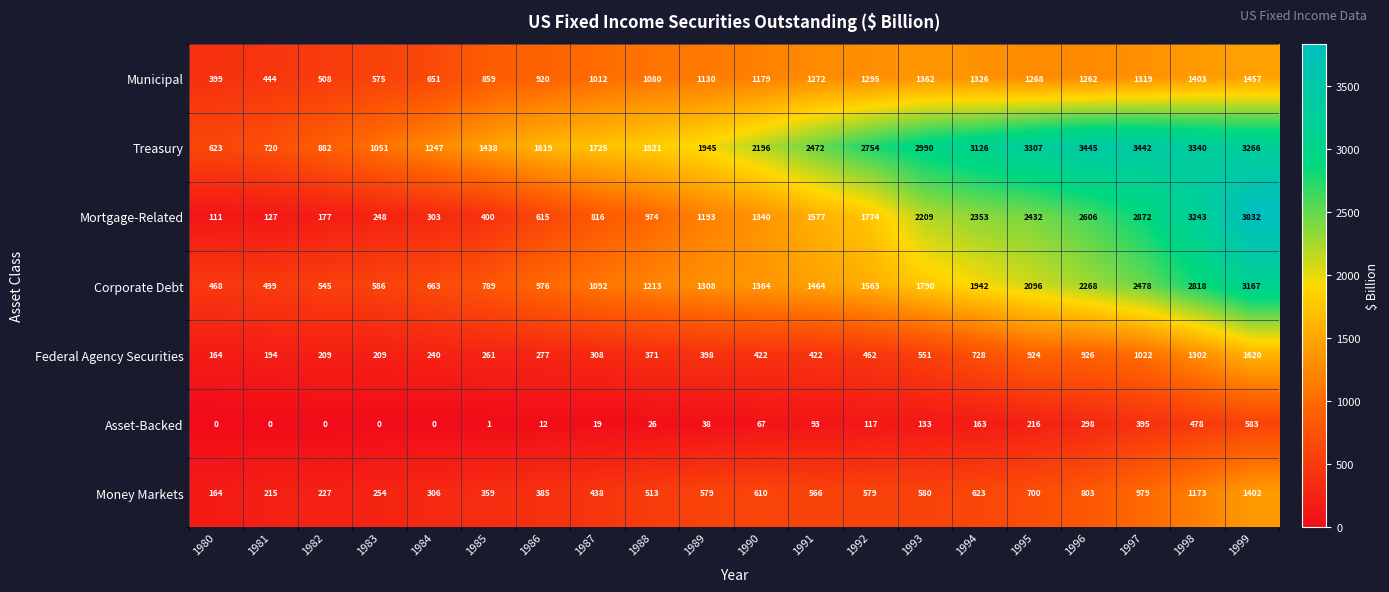

At 1996, list the series in order from smallest to largest.

Asset-Backed, Money Markets, Federal Agency Securities, Municipal, Corporate Debt, Mortgage-Related, Treasury